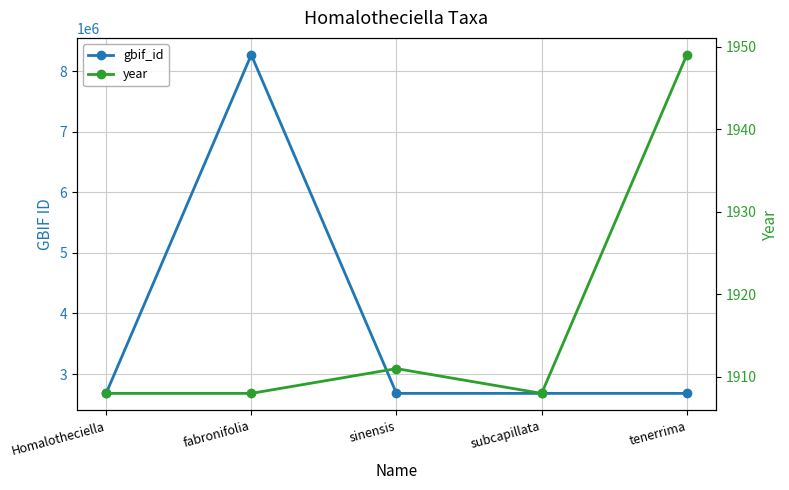

At which label does gbif_id first exceed 2680042?

fabronifolia